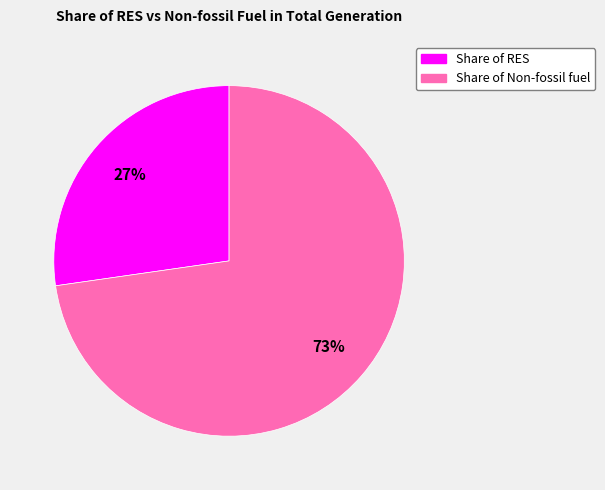

Does any single category account for the majority?

Yes